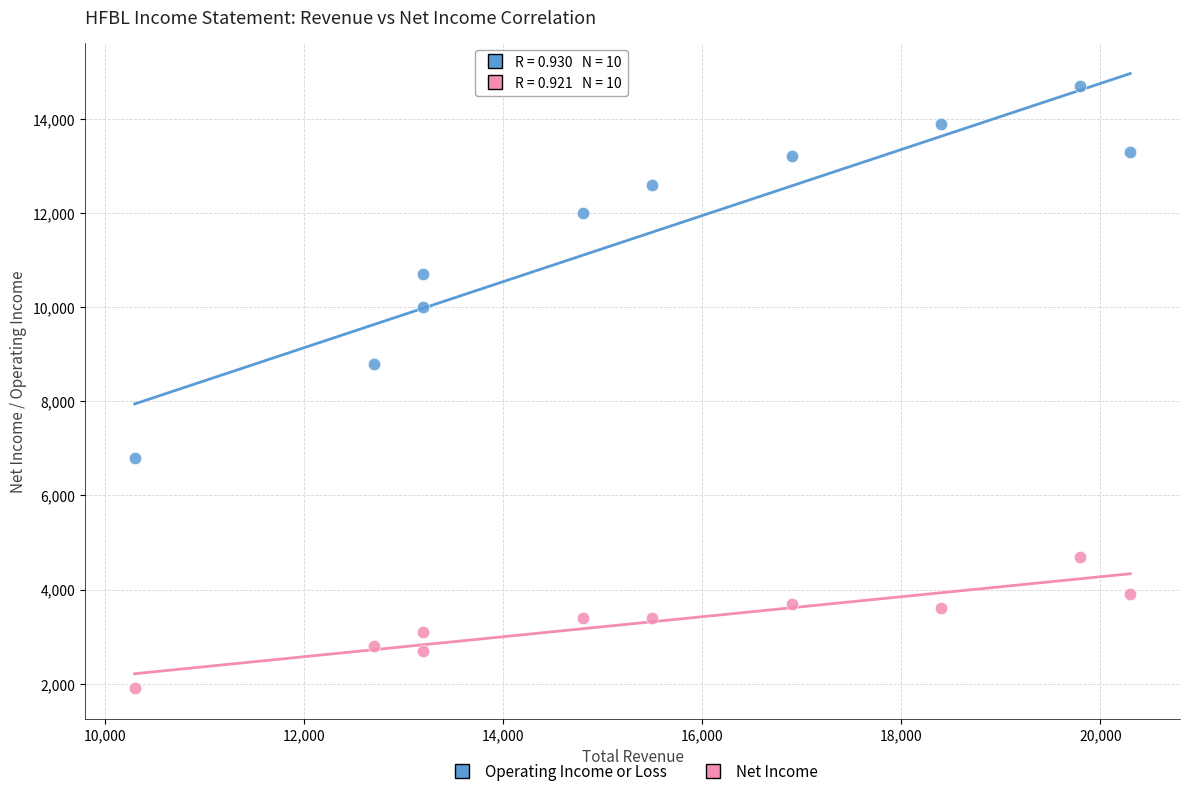

What are all the series names shown in the legend?

Operating Income or Loss, Net Income